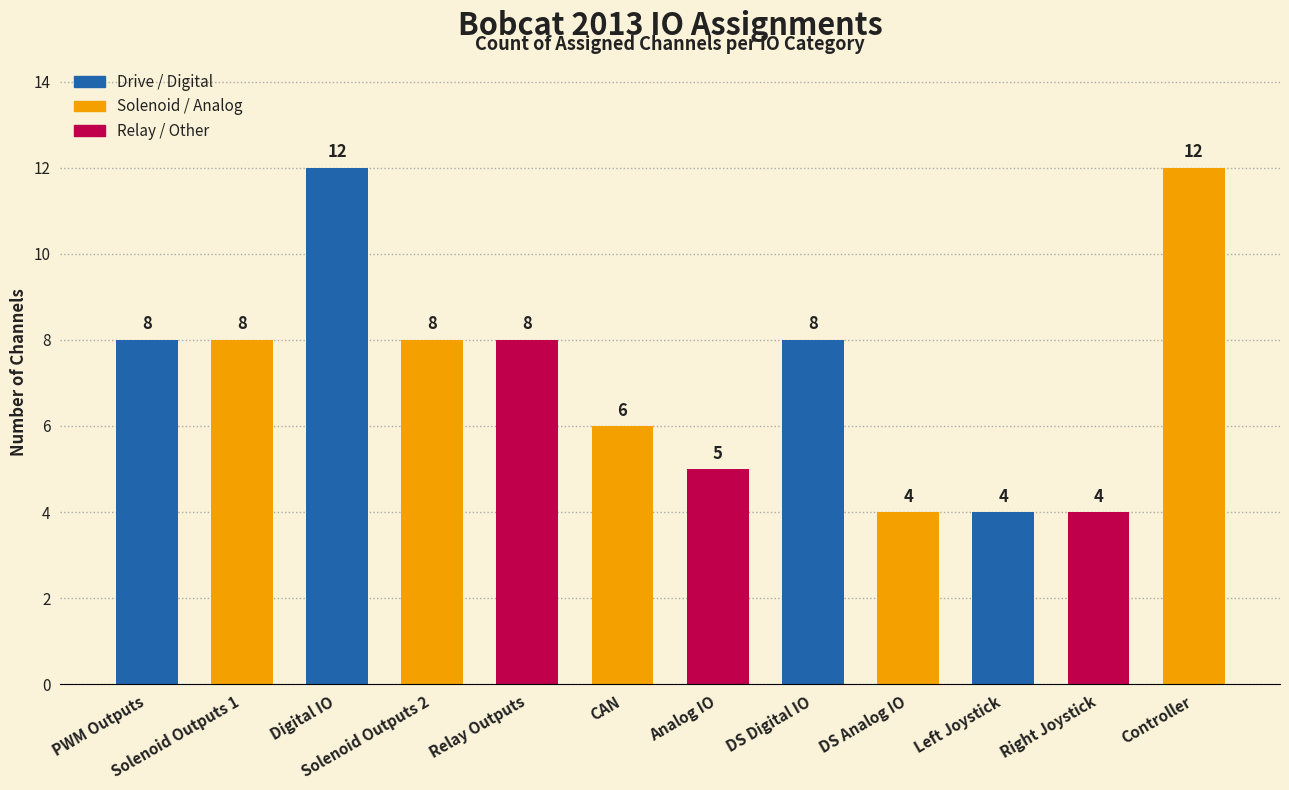

The value at Analog IO is 5. True or false?

True